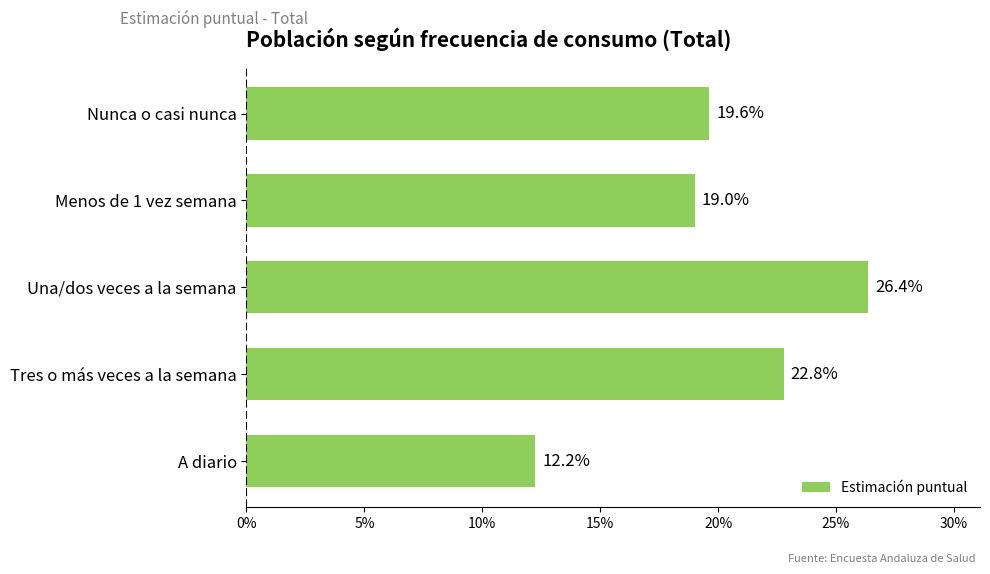

Are the bars horizontal?

Yes